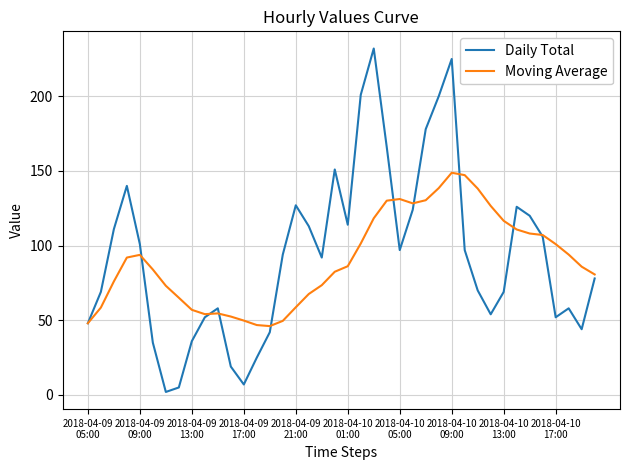

Which series has the widest spread of values?

Daily Total